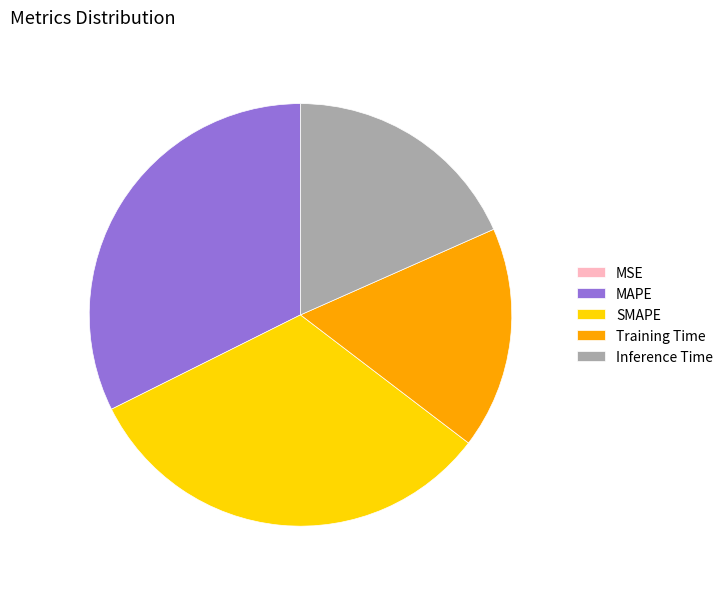

Is it true that MAPE is 39% of the pie?

False